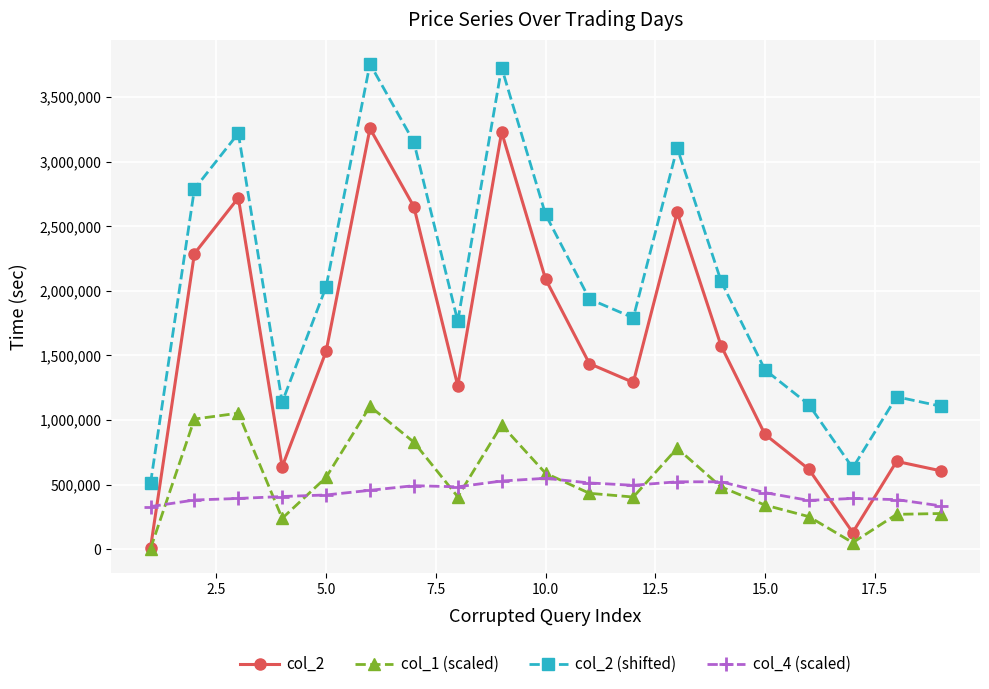

What is the value of the col_2 (shifted) point at the 12th from the left?

1791160.0